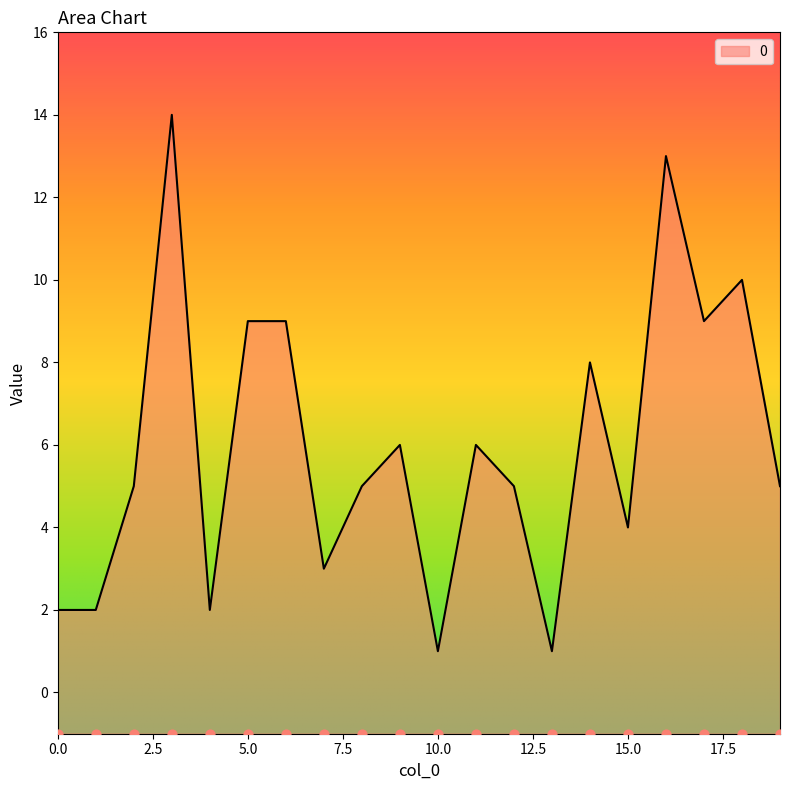

What is the change in value from 0 to 10?

-1